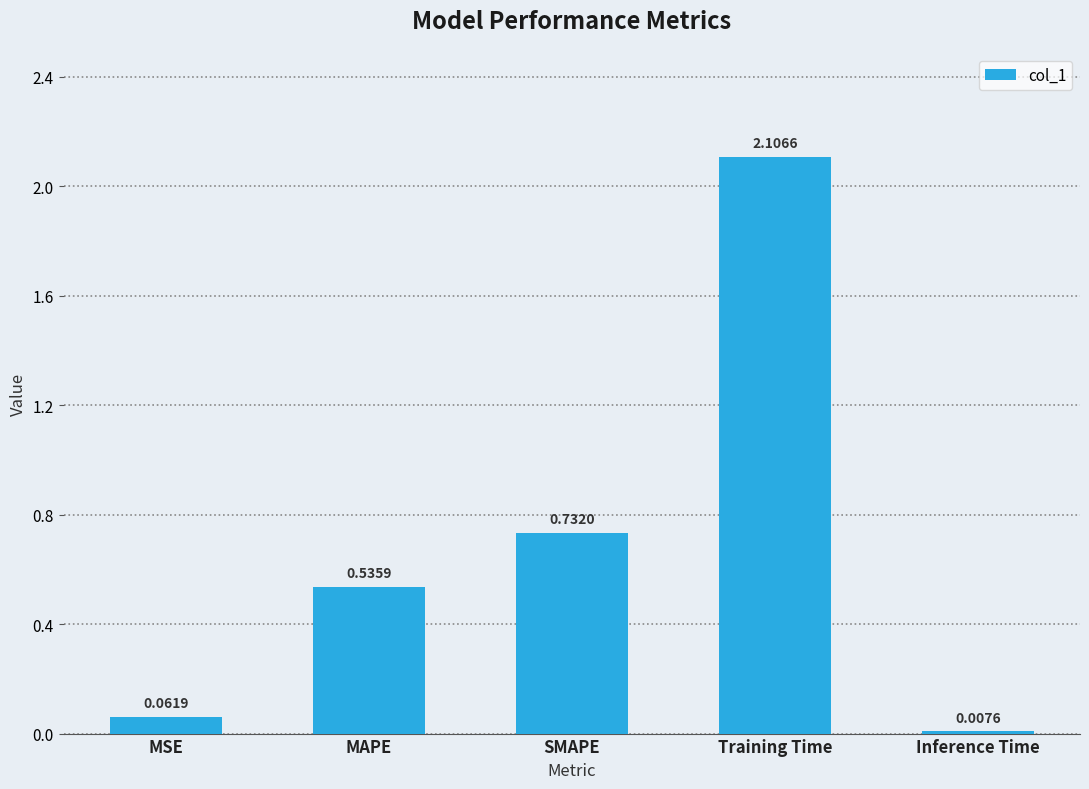

At which label is the value closest to 1?

SMAPE